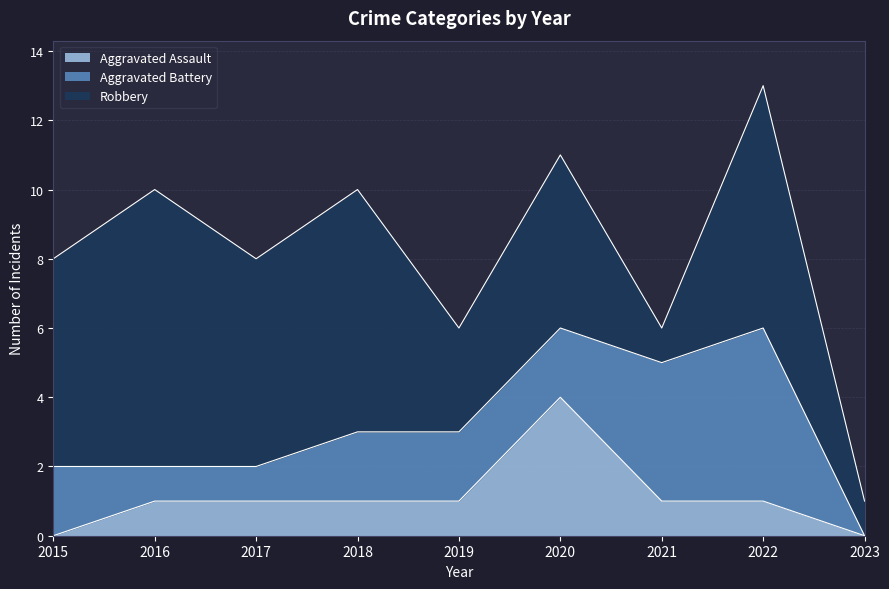

Reading left to right, transcribe all the data shown in this chart.

Aggravated Assault: 0	1	1	1	1	4	1	1	0
Aggravated Battery: 2	1	1	2	2	2	4	5	0
Robbery: 6	8	6	7	3	5	1	7	1